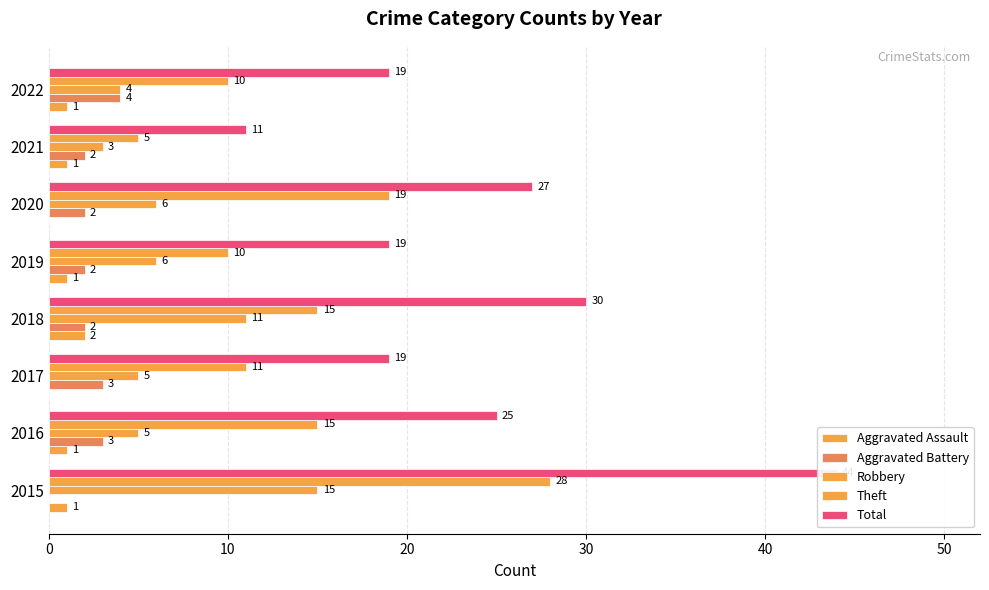

Count the number of categories in the chart.

8